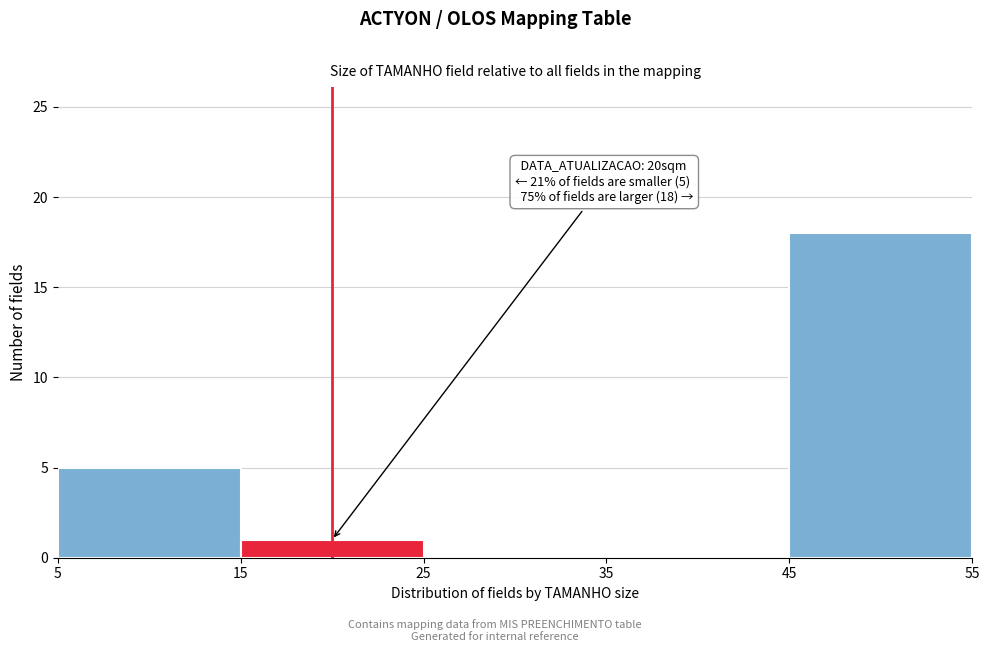

Over which range of the x-axis is the bar tallest?

45 to 55